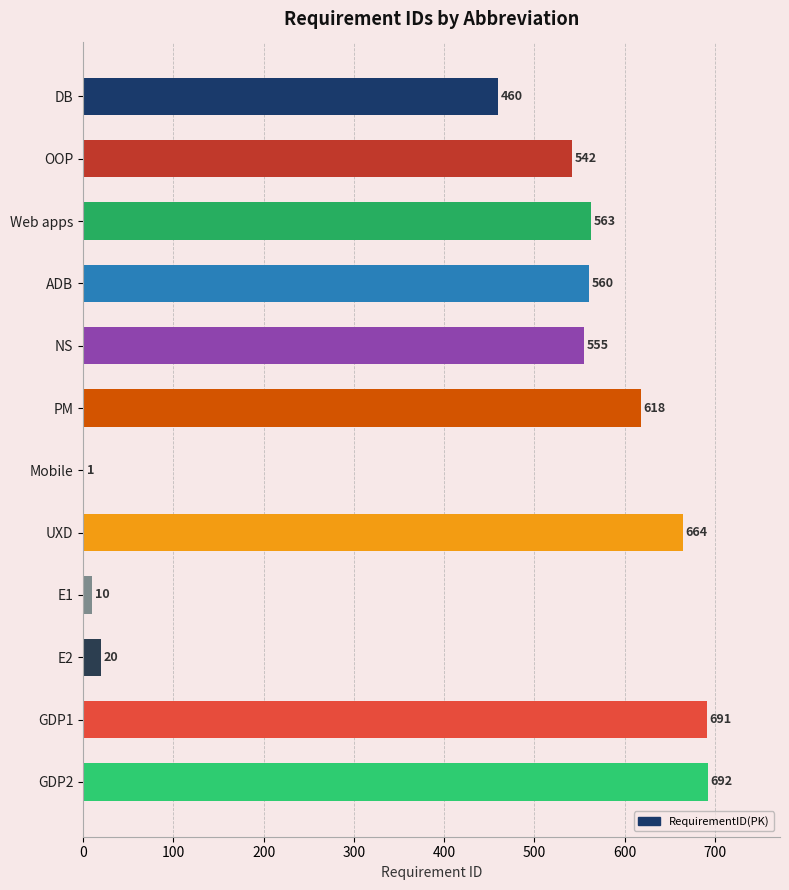

Which has a higher value, PM or Mobile?

PM